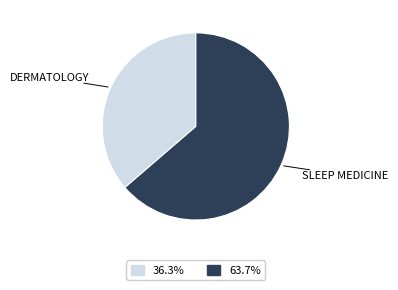

Do SLEEP MEDICINE and DERMATOLOGY together represent more than half of the pie?

Yes